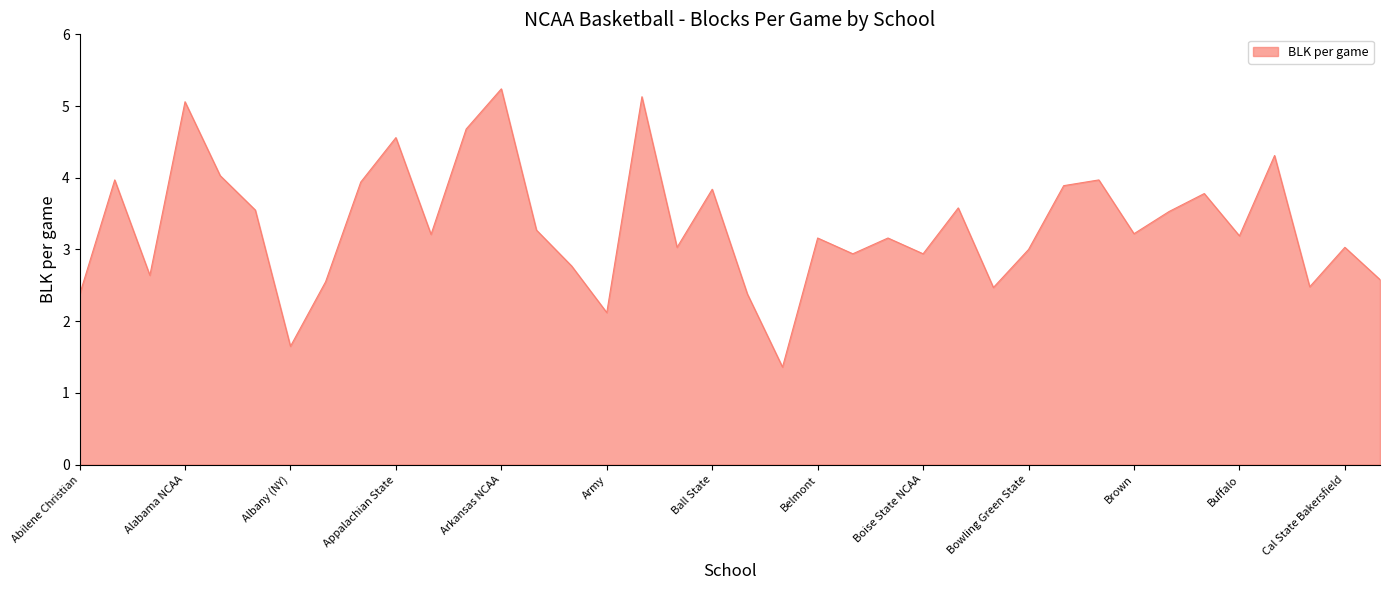

What is the minimum value shown in the chart?

1.4